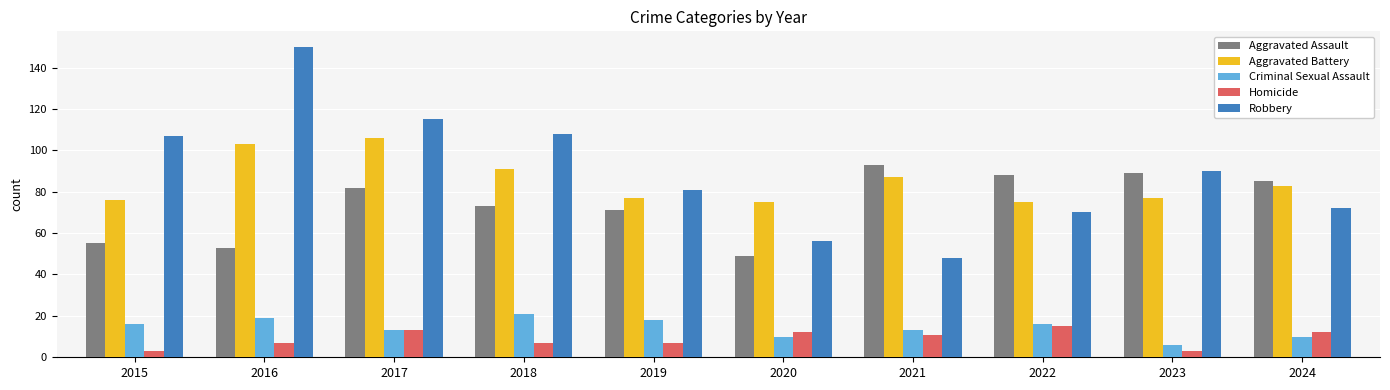

Which category has the highest value across all series?

2016